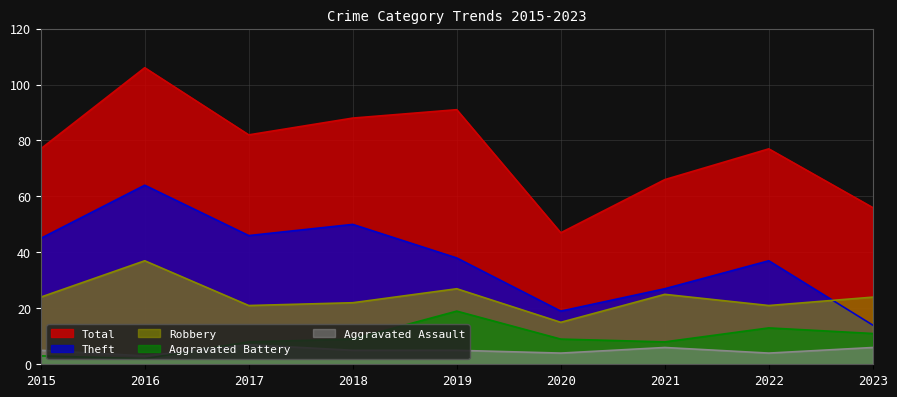

Reading right to left, transcribe all the data shown in this chart.

Theft: 14	37	27	19	38	50	46	64	45
Robbery: 24	21	25	15	27	22	21	37	24
Aggravated Battery: 11	13	8	9	19	9	8	2	3
Aggravated Assault: 6	4	6	4	5	5	7	3	5
Total: 56	77	66	47	91	88	82	106	77